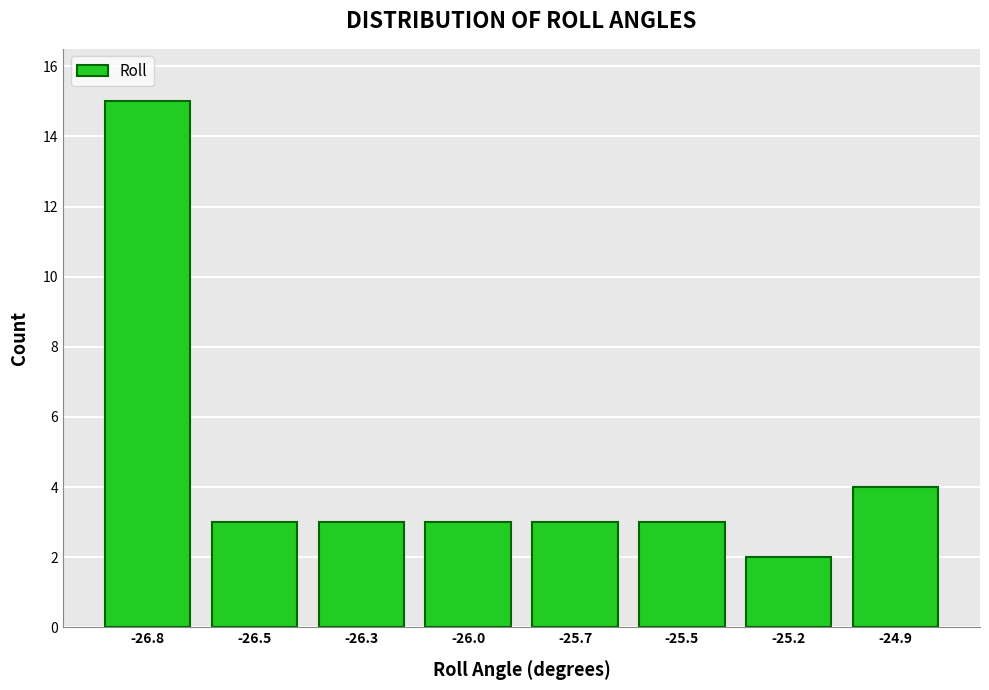

Reading left to right, what are all the values shown in this chart?

-26.8=15	-26.5=3	-26.3=3	-26.0=3	-25.7=3	-25.5=3	-25.2=2	-24.9=4